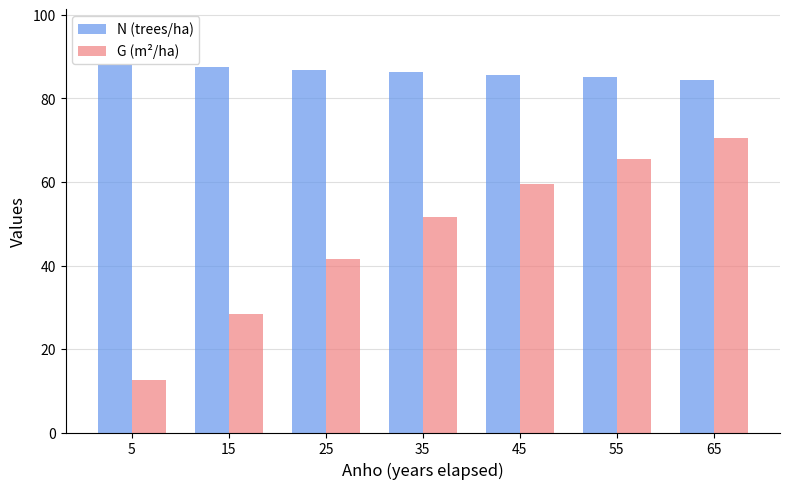

What is the greatest value displayed?

88.1